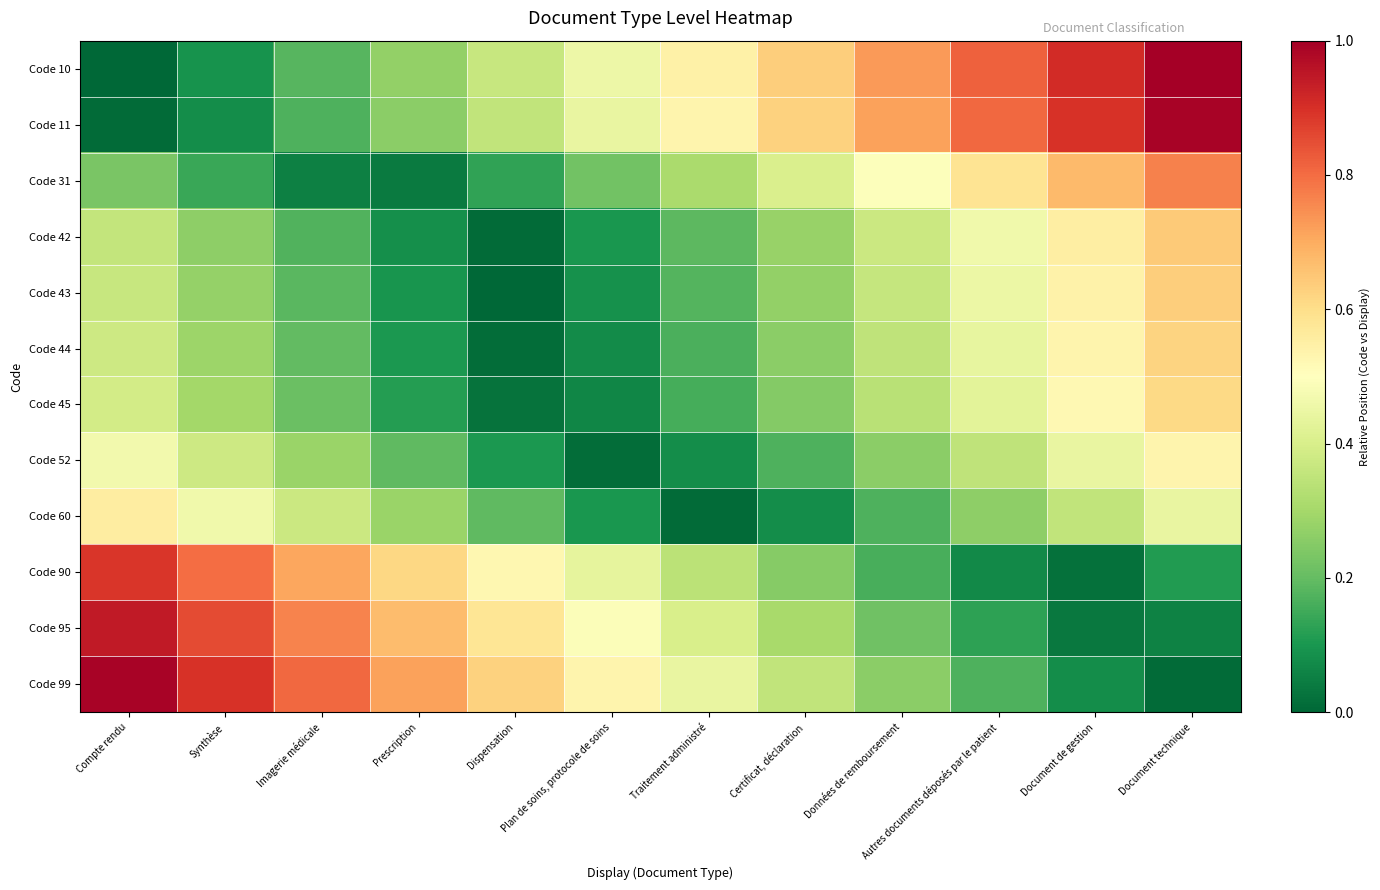

Reading right to left, transcribe all the data shown in this chart.

Code 10: Document technique=1.0	Document de gestion=0.9	Autres documents déposés par le patient=0.8	Données de remboursement=0.7	Certificat, déclaration=0.6	Traitement administré=0.5	Plan de soins, protocole de soins=0.5	Dispensation=0.4	Prescription=0.3	Imagerie médicale=0.2	Synthèse=0.1	Compte rendu=0.0
Code 11: Document technique=1.0	Document de gestion=0.9	Autres documents déposés par le patient=0.8	Données de remboursement=0.7	Certificat, déclaration=0.6	Traitement administré=0.5	Plan de soins, protocole de soins=0.4	Dispensation=0.4	Prescription=0.3	Imagerie médicale=0.2	Synthèse=0.1	Compte rendu=0.0
Code 31: Document technique=0.8	Document de gestion=0.7	Autres documents déposés par le patient=0.6	Données de remboursement=0.5	Certificat, déclaration=0.4	Traitement administré=0.3	Plan de soins, protocole de soins=0.2	Dispensation=0.1	Prescription=0.0	Imagerie médicale=0.1	Synthèse=0.1	Compte rendu=0.2
Code 42: Document technique=0.6	Document de gestion=0.6	Autres documents déposés par le patient=0.5	Données de remboursement=0.4	Certificat, déclaration=0.3	Traitement administré=0.2	Plan de soins, protocole de soins=0.1	Dispensation=0.0	Prescription=0.1	Imagerie médicale=0.2	Synthèse=0.3	Compte rendu=0.4
Code 43: Document technique=0.6	Document de gestion=0.5	Autres documents déposés par le patient=0.5	Données de remboursement=0.4	Certificat, déclaration=0.3	Traitement administré=0.2	Plan de soins, protocole de soins=0.1	Dispensation=0.0	Prescription=0.1	Imagerie médicale=0.2	Synthèse=0.3	Compte rendu=0.4
Code 44: Document technique=0.6	Document de gestion=0.5	Autres documents déposés par le patient=0.4	Données de remboursement=0.3	Certificat, déclaration=0.3	Traitement administré=0.2	Plan de soins, protocole de soins=0.1	Dispensation=0.0	Prescription=0.1	Imagerie médicale=0.2	Synthèse=0.3	Compte rendu=0.4
Code 45: Document technique=0.6	Document de gestion=0.5	Autres documents déposés par le patient=0.4	Données de remboursement=0.3	Certificat, déclaration=0.2	Traitement administré=0.2	Plan de soins, protocole de soins=0.1	Dispensation=0.0	Prescription=0.1	Imagerie médicale=0.2	Synthèse=0.3	Compte rendu=0.4
Code 52: Document technique=0.5	Document de gestion=0.4	Autres documents déposés par le patient=0.4	Données de remboursement=0.3	Certificat, déclaration=0.2	Traitement administré=0.1	Plan de soins, protocole de soins=0.0	Dispensation=0.1	Prescription=0.2	Imagerie médicale=0.3	Synthèse=0.4	Compte rendu=0.5
Code 60: Document technique=0.4	Document de gestion=0.4	Autres documents déposés par le patient=0.3	Données de remboursement=0.2	Certificat, déclaration=0.1	Traitement administré=0.0	Plan de soins, protocole de soins=0.1	Dispensation=0.2	Prescription=0.3	Imagerie médicale=0.4	Synthèse=0.5	Compte rendu=0.6
Code 90: Document technique=0.1	Document de gestion=0.0	Autres documents déposés par le patient=0.1	Données de remboursement=0.2	Certificat, déclaration=0.3	Traitement administré=0.3	Plan de soins, protocole de soins=0.4	Dispensation=0.5	Prescription=0.6	Imagerie médicale=0.7	Synthèse=0.8	Compte rendu=0.9
Code 95: Document technique=0.1	Document de gestion=0.0	Autres documents déposés par le patient=0.1	Données de remboursement=0.2	Certificat, déclaration=0.3	Traitement administré=0.4	Plan de soins, protocole de soins=0.5	Dispensation=0.6	Prescription=0.7	Imagerie médicale=0.8	Synthèse=0.9	Compte rendu=0.9
Code 99: Document technique=0.0	Document de gestion=0.1	Autres documents déposés par le patient=0.2	Données de remboursement=0.3	Certificat, déclaration=0.4	Traitement administré=0.4	Plan de soins, protocole de soins=0.5	Dispensation=0.6	Prescription=0.7	Imagerie médicale=0.8	Synthèse=0.9	Compte rendu=1.0